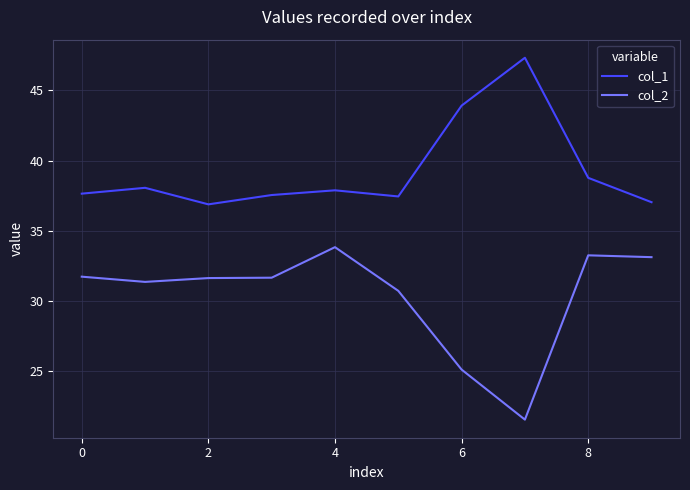

True or false: col_1 and col_2 cross at least once.

False